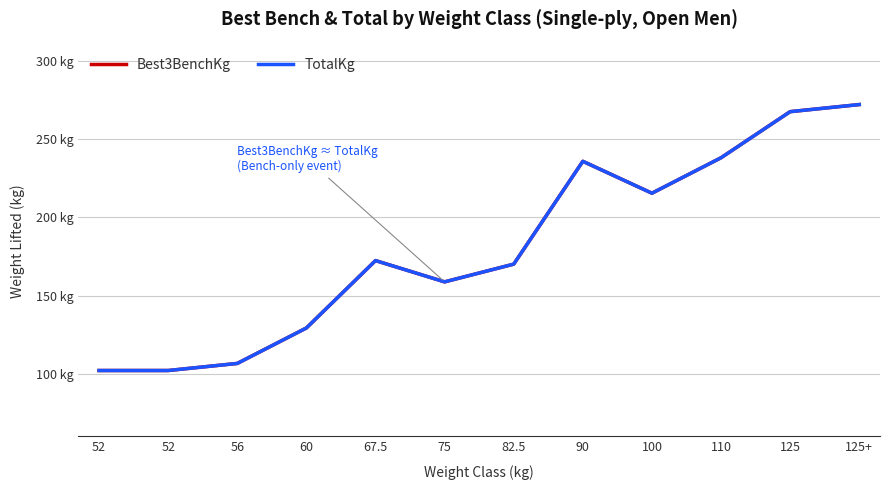

At which category does Best3BenchKg reach its first local valley?

75